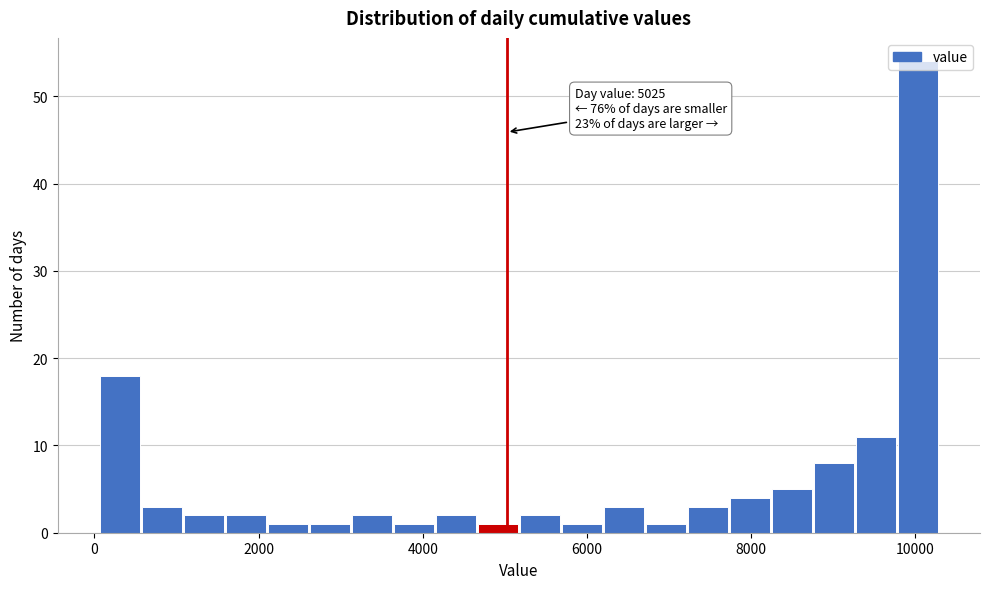

Read against the x-axis, roughly where is the centre of the tallest bar?

10000